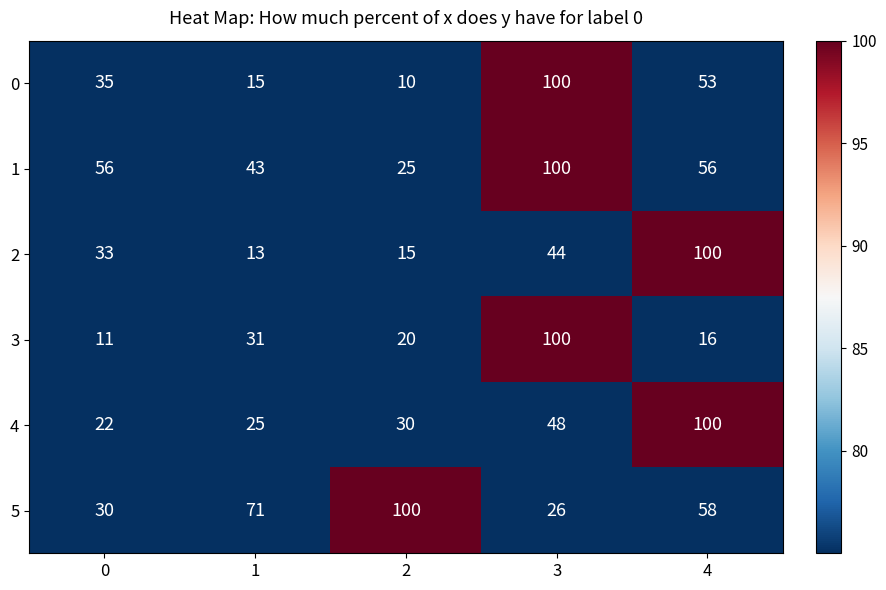

What is the lowest value of the 3 series?

11